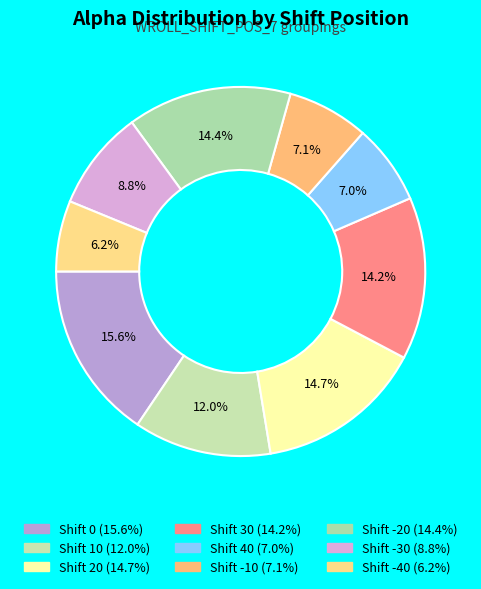

To the nearest percent, what is the difference between the largest and smallest slice percentages?

9%